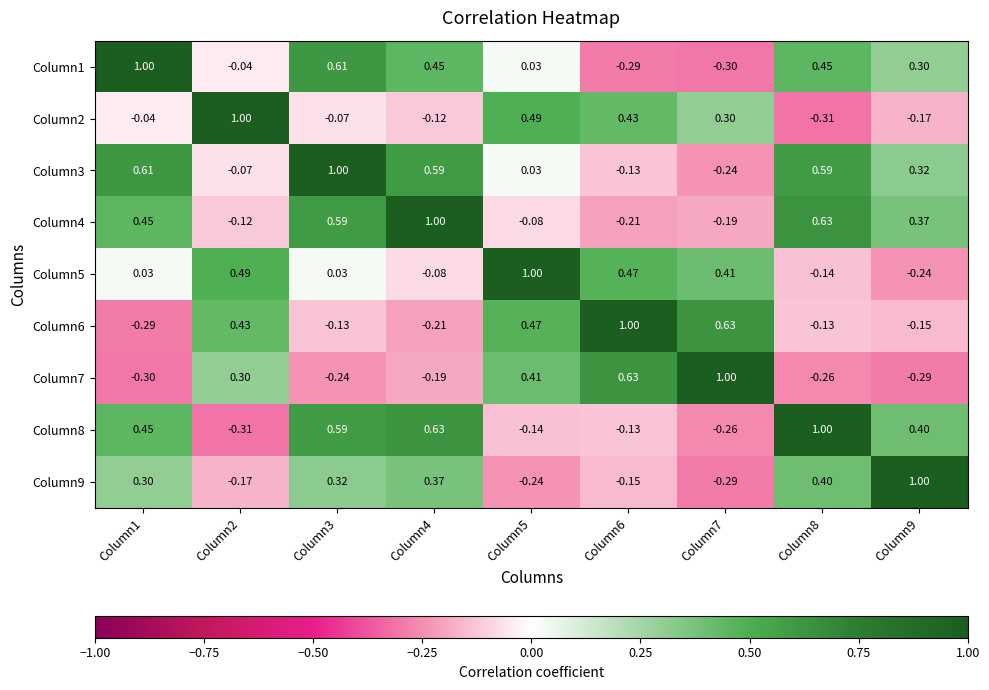

Is the value of Column8 at Column5 greater than the value of Column2 at Column3?

No